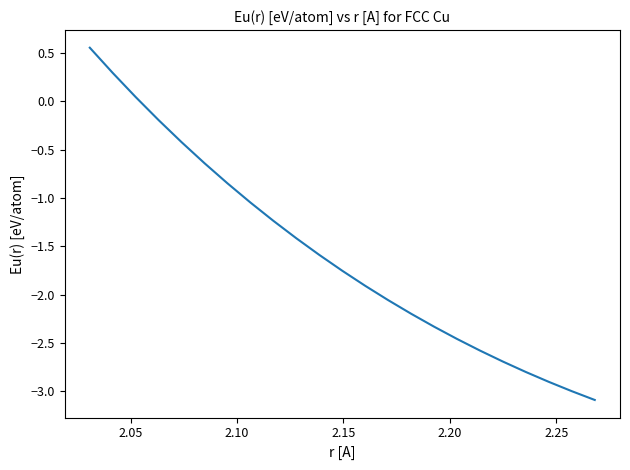

What is the difference between the maximum and minimum values?

3.6